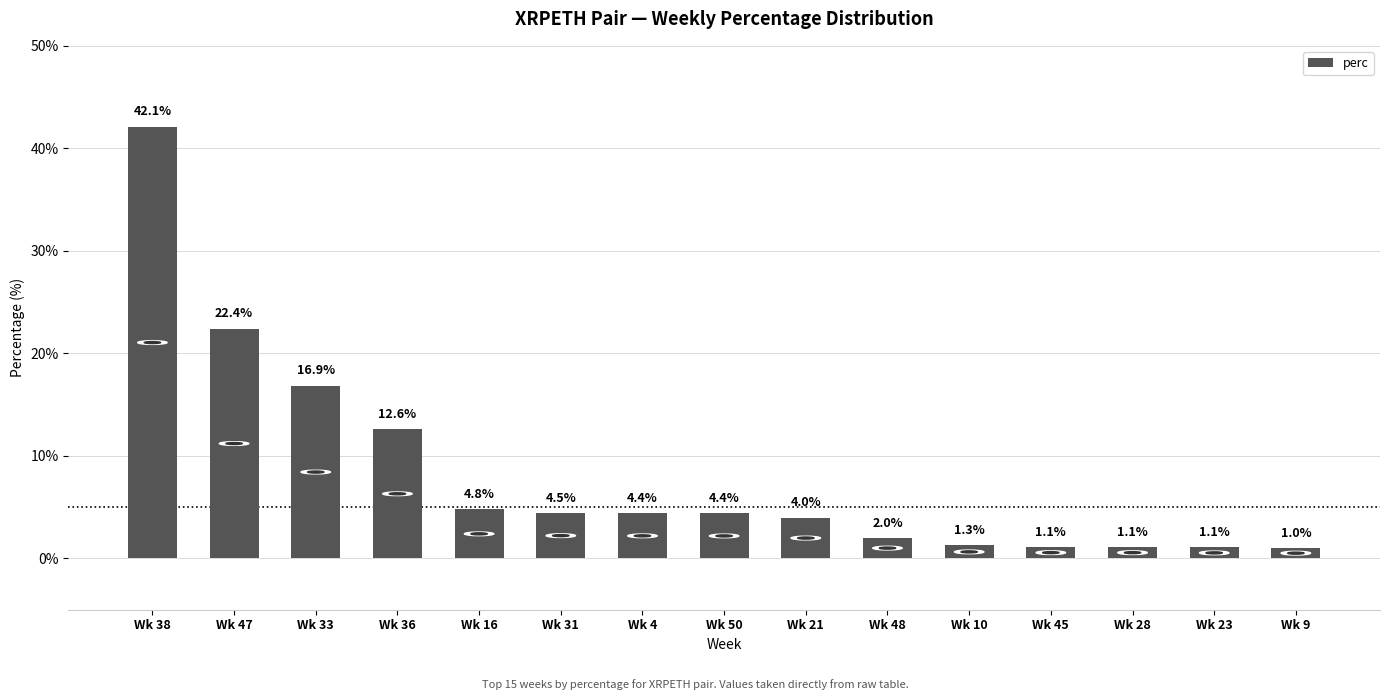

Between Wk 23 and Wk 21, which is larger?

Wk 21